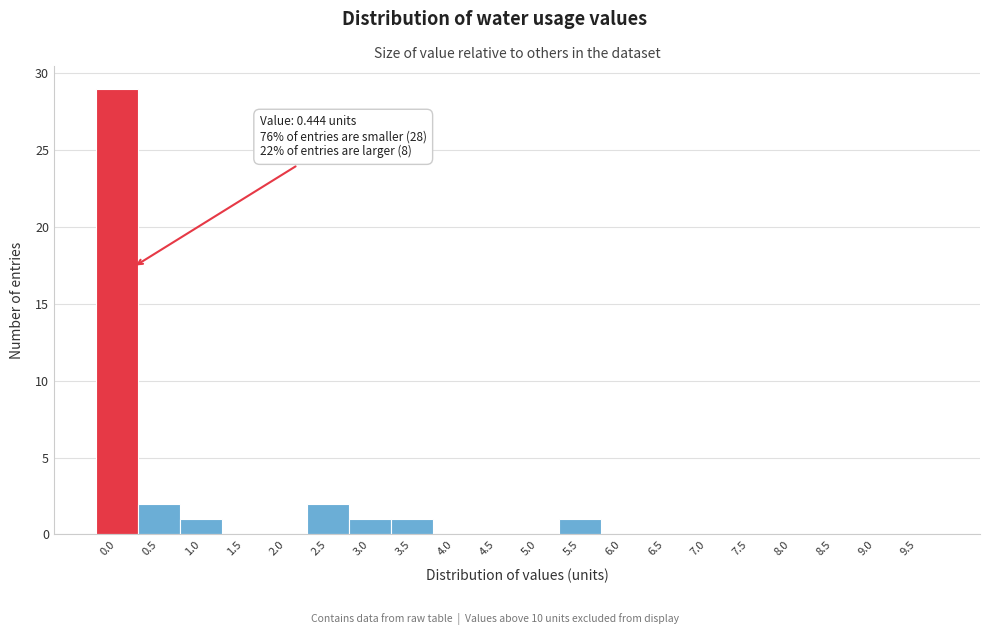

Reading left to right, extract all data points from this chart.

0.0=29	0.5=2	1.0=1	1.5=0	2.0=0	2.5=2	3.0=1	3.5=1	4.0=0	4.5=0	5.0=0	5.5=1	6.0=0	6.5=0	7.0=0	7.5=0	8.0=0	8.5=0	9.0=0	9.5=0